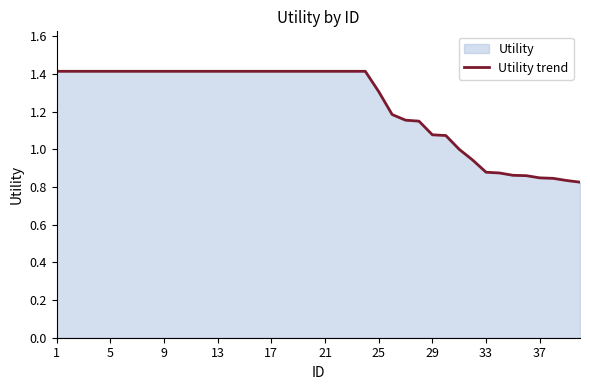

How many lines are shown in the chart?

1